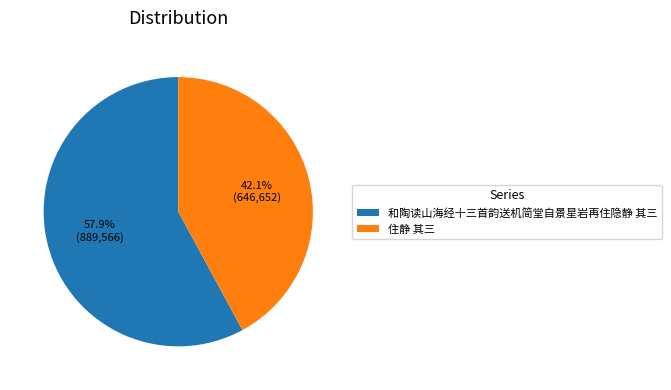

To the nearest percent, what is the difference between the largest and smallest slice percentages?

16%